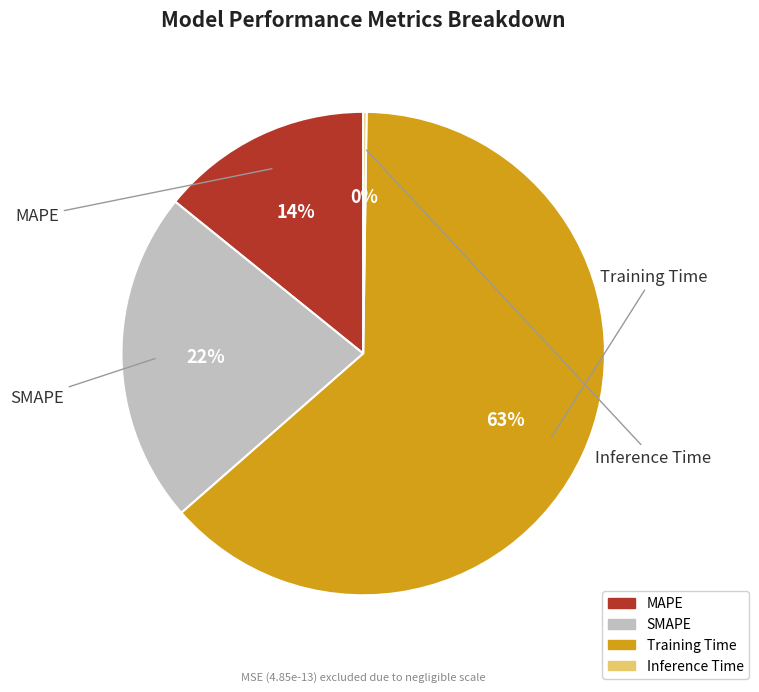

Is Training Time the majority of the pie?

Yes